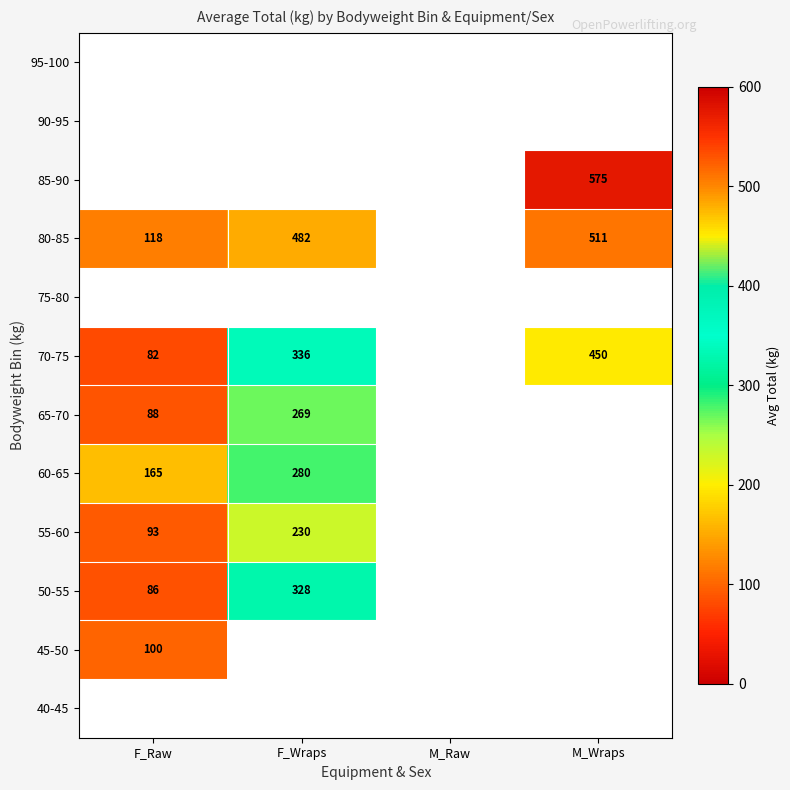

Which category has the highest value across all series?

M_Wraps